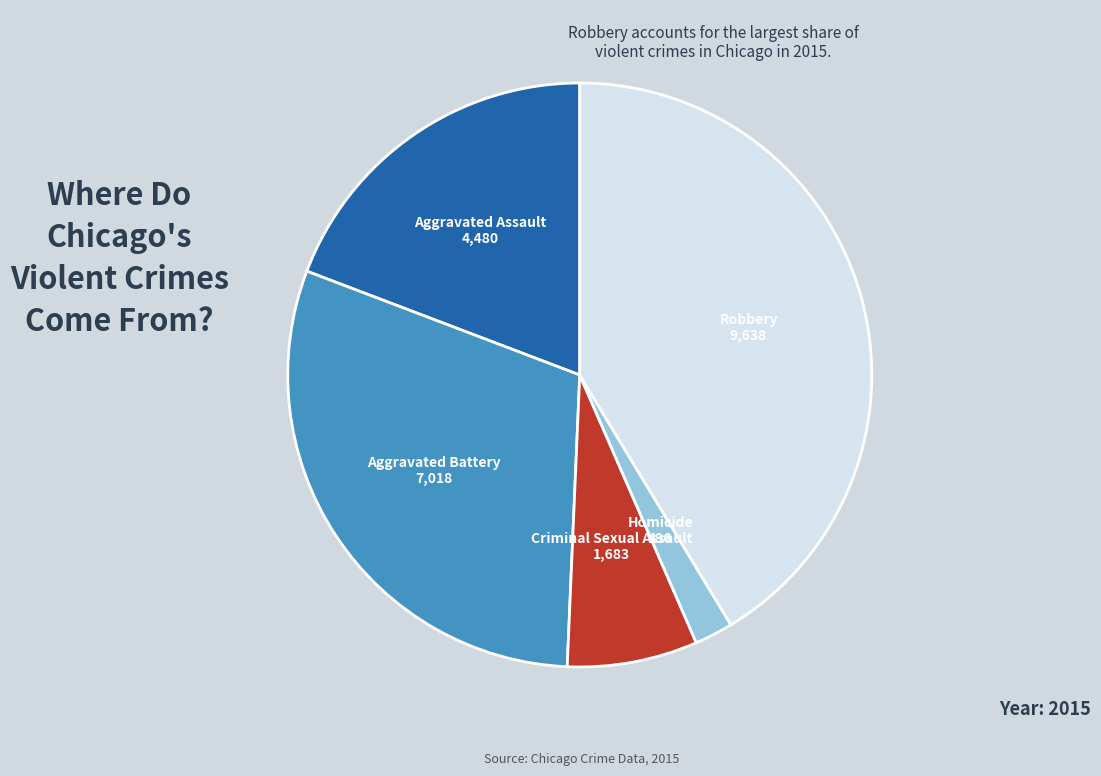

Rank the categories by value from highest to lowest.

Robbery, Aggravated Battery, Aggravated Assault, Criminal Sexual Assault, Homicide